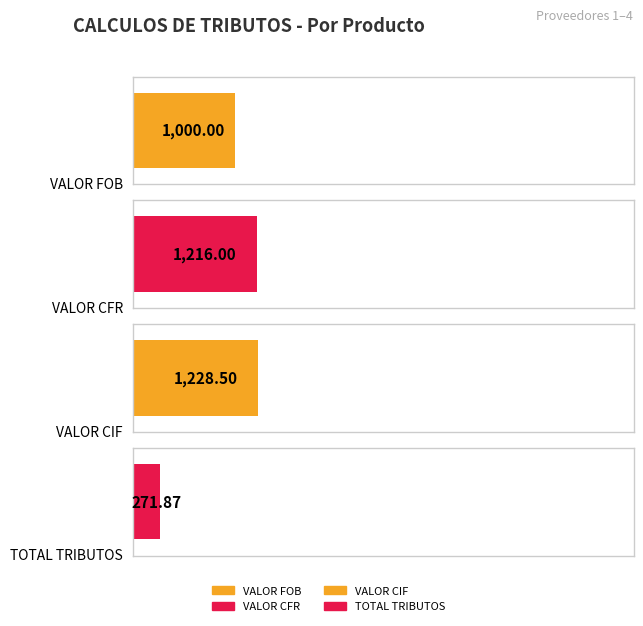

Is it true that Producto 2 equals 281.8 at VALOR CIF?

False